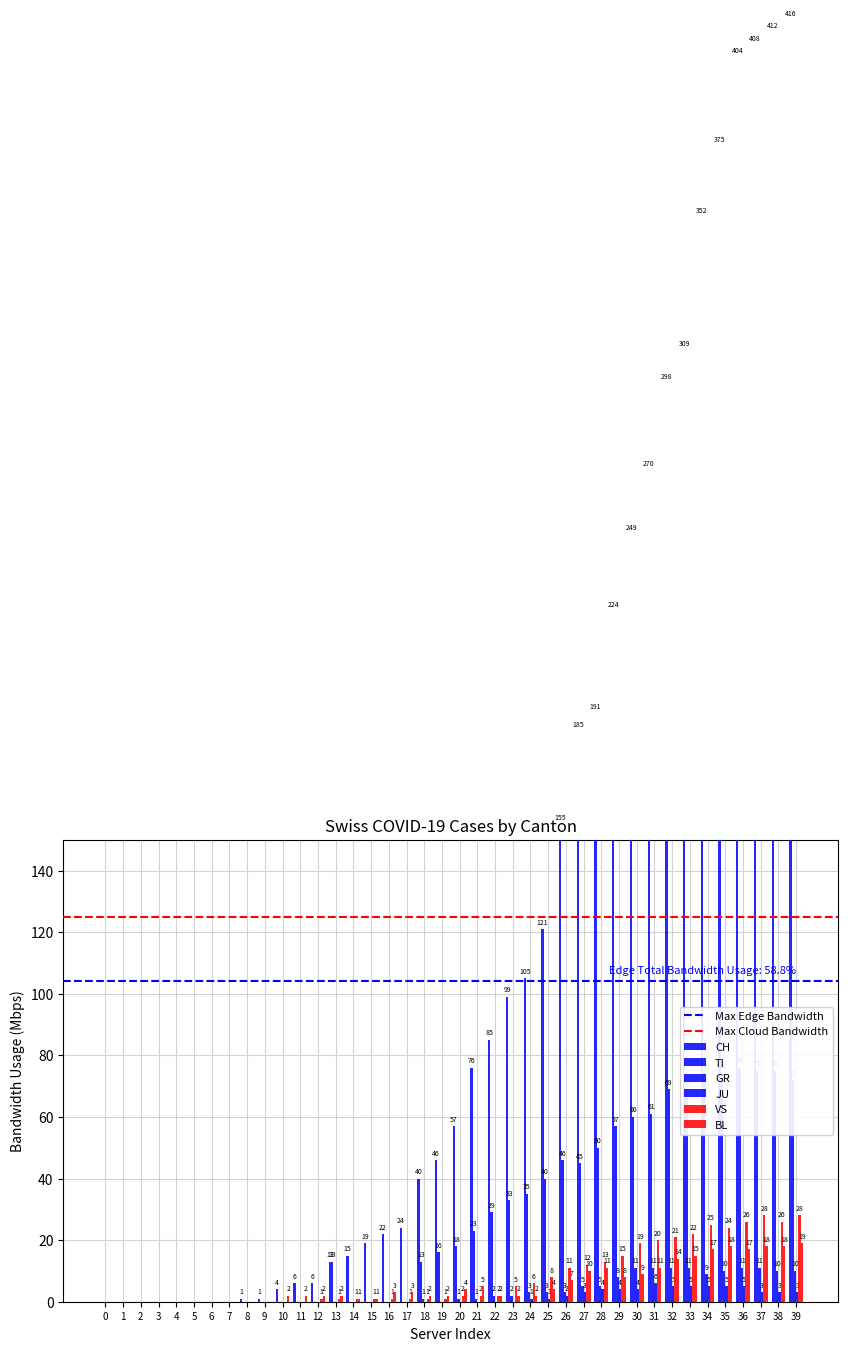

What is the maximum value shown in the chart?

416